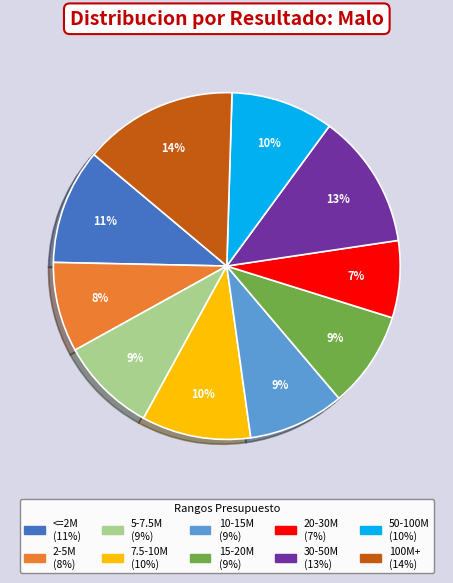

Does any single category account for the majority?

No